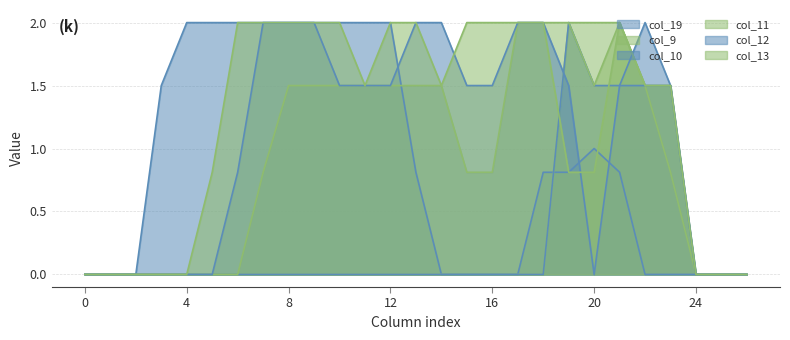

Reading left to right, extract all data points from this chart.

col_19: 0.0	0.0	0.0	1.5	2.0	2.0	2.0	2.0	2.0	2.0	2.0	2.0	2.0	0.8	0.0	0.0	0.0	0.0	0.8	0.8	1.0	0.8	0.0	0.0	0.0	0.0	0.0
col_9: 0.0	0.0	0.0	0.0	0.0	0.0	0.0	0.0	0.0	0.0	0.0	0.0	0.0	0.0	0.0	0.0	0.0	0.0	0.0	2.0	2.0	2.0	1.5	0.8	0.0	0.0	0.0
col_10: 0.0	0.0	0.0	0.0	0.0	0.0	0.0	0.0	0.0	0.0	0.0	0.0	0.0	0.0	0.0	0.0	0.0	0.0	0.0	2.0	1.5	1.5	2.0	1.5	0.0	0.0	0.0
col_11: 0.0	0.0	0.0	0.0	0.0	0.0	0.0	0.8	1.5	1.5	1.5	1.5	1.5	1.5	1.5	0.8	0.8	2.0	2.0	2.0	1.5	2.0	1.5	1.5	0.0	0.0	0.0
col_12: 0.0	0.0	0.0	0.0	0.0	0.0	0.8	2.0	2.0	2.0	1.5	1.5	1.5	2.0	2.0	1.5	1.5	2.0	2.0	1.5	0.0	1.5	1.5	1.5	0.0	0.0	0.0
col_13: 0.0	0.0	0.0	0.0	0.0	0.8	2.0	2.0	2.0	2.0	2.0	1.5	2.0	2.0	1.5	2.0	2.0	2.0	2.0	0.8	0.8	2.0	1.5	1.5	0.0	0.0	0.0